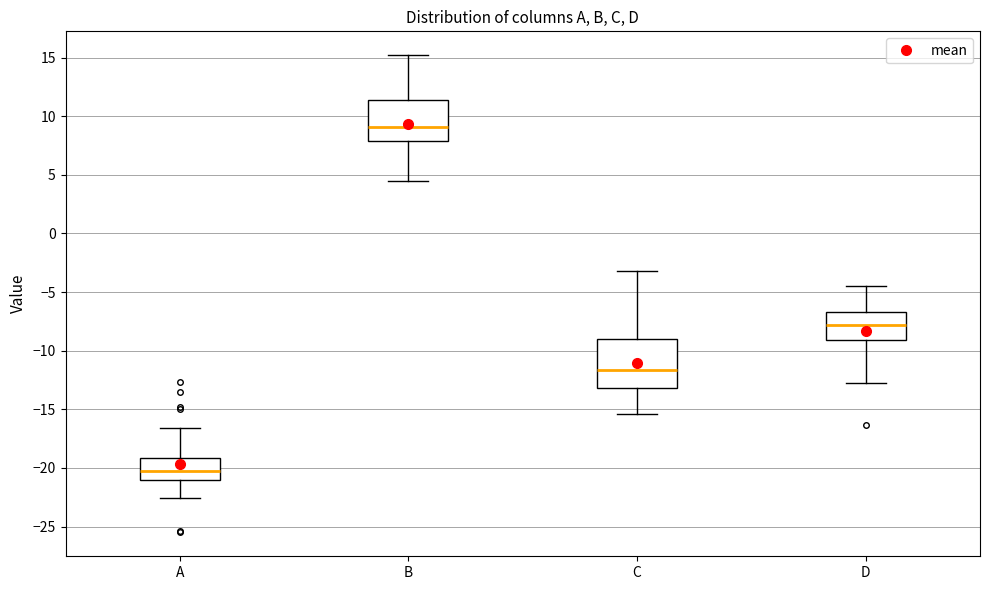

Reading left to right, read every box against the y-axis: the position of its median line, the range the box covers, and the ends of its whiskers. The values are not printed on the chart, so give them approximately, as read against the axis.

A: median -20.0, box -21.0 to -19.0, whiskers -22.5 to -16.5
B: median 9.0, box 8.0 to 11.5, whiskers 4.5 to 15.0
C: median -11.5, box -13.0 to -9.0, whiskers -15.5 to -3.0
D: median -8.0, box -9.0 to -6.5, whiskers -12.5 to -4.5